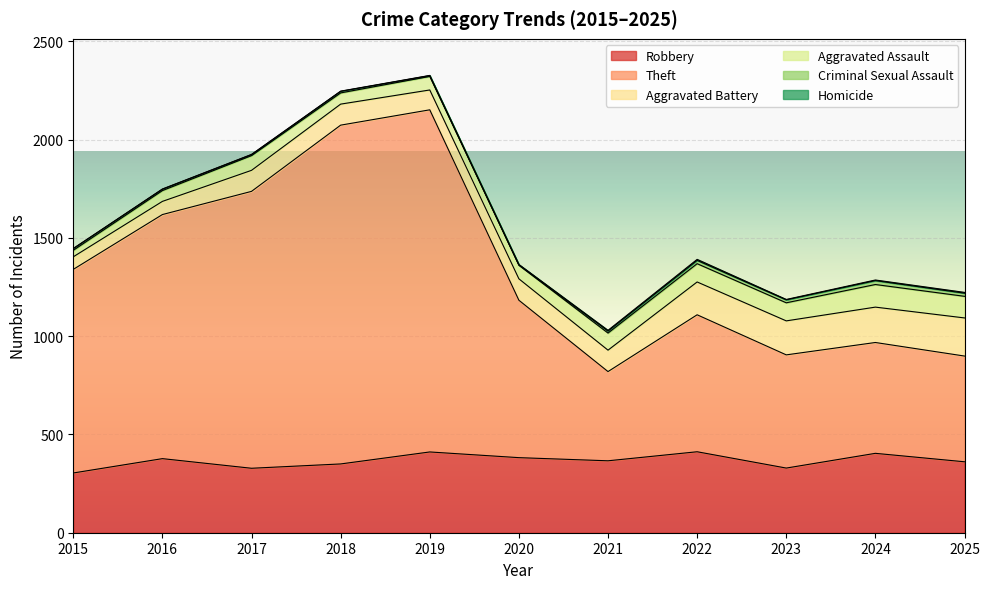

At which label does Aggravated Assault first exceed 75?

2021